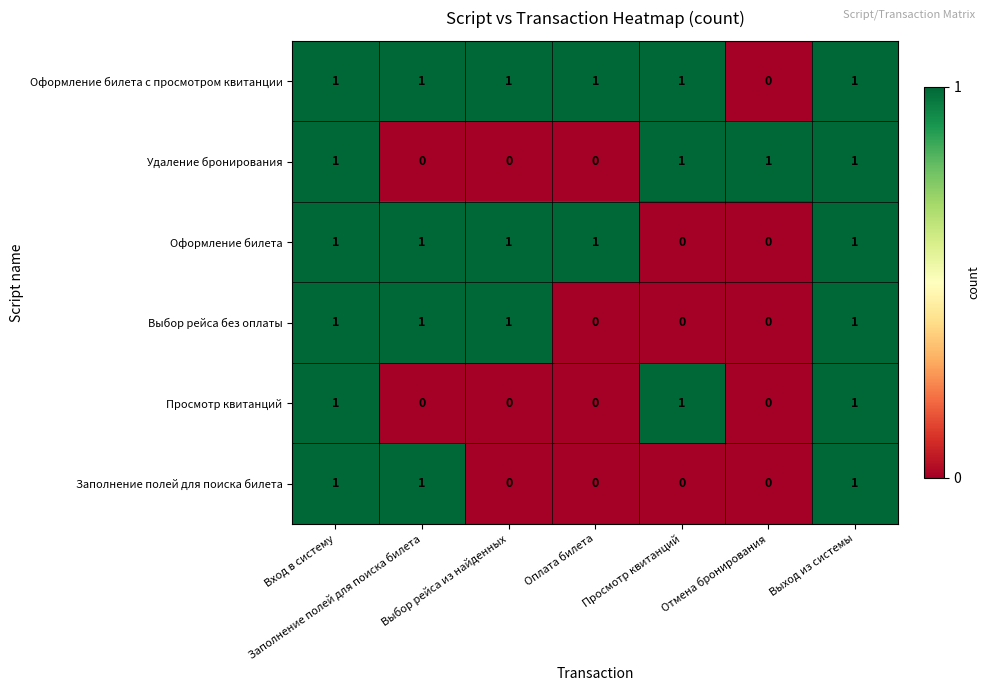

At how many categories does at least one series exceed 0?

7